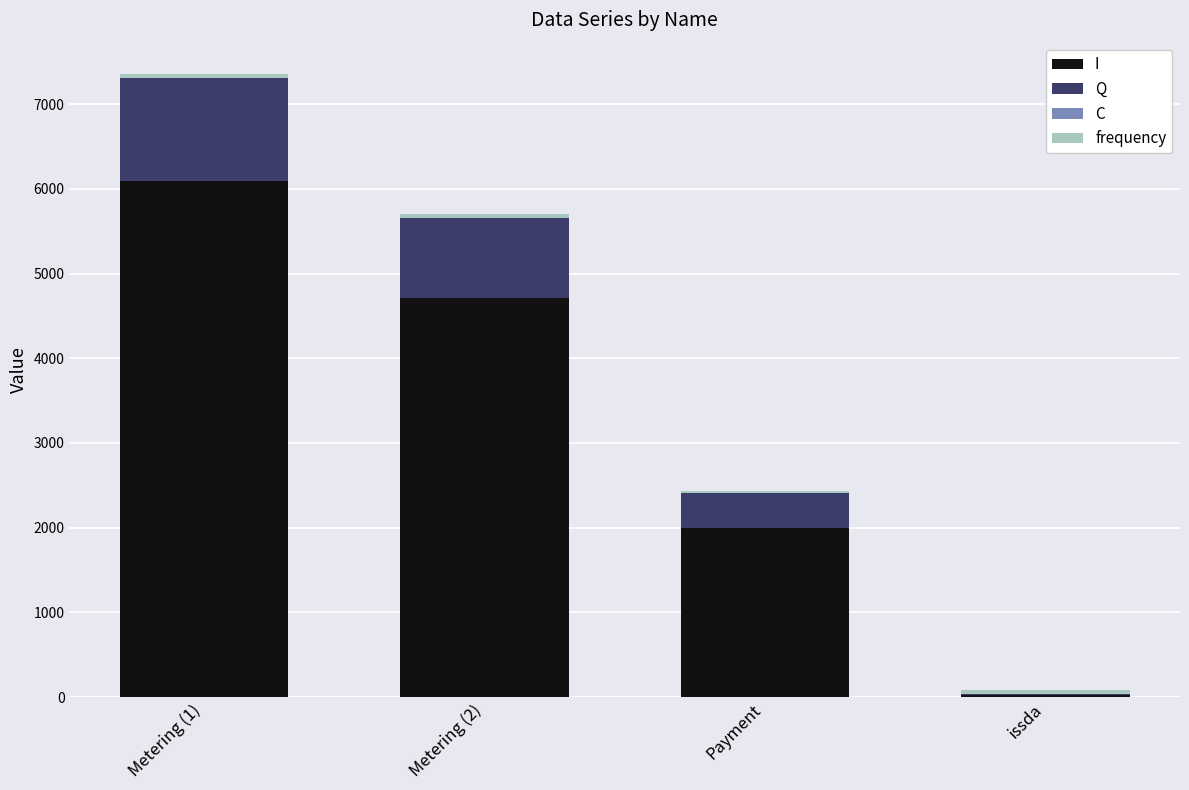

Which category has the highest value in the I series?

Metering (1)